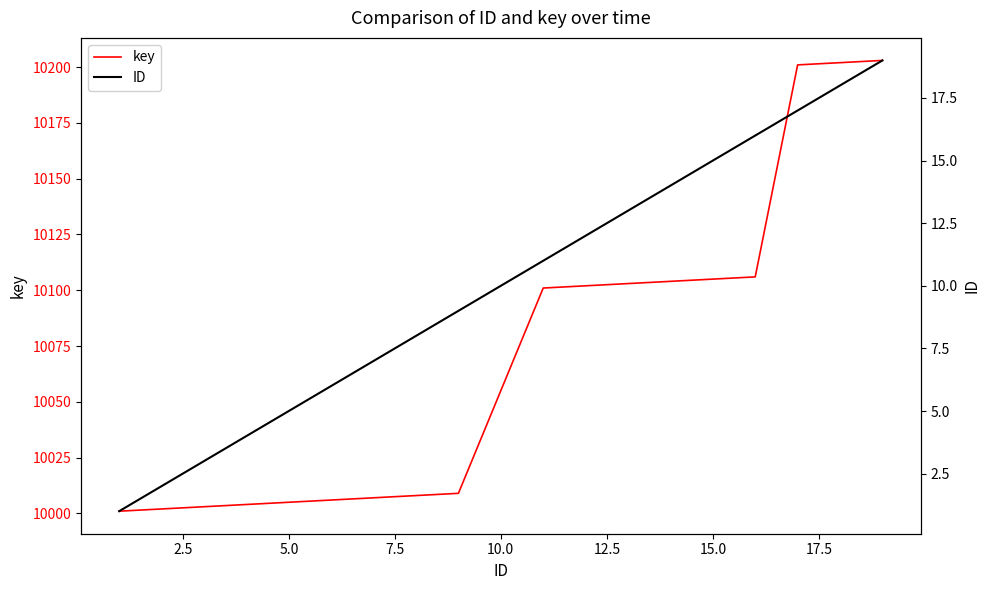

What is the maximum value for key?

10203